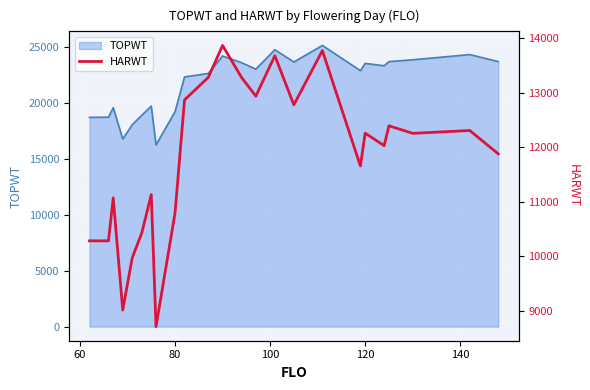

Does the chart display data point markers on the line(s)?

No